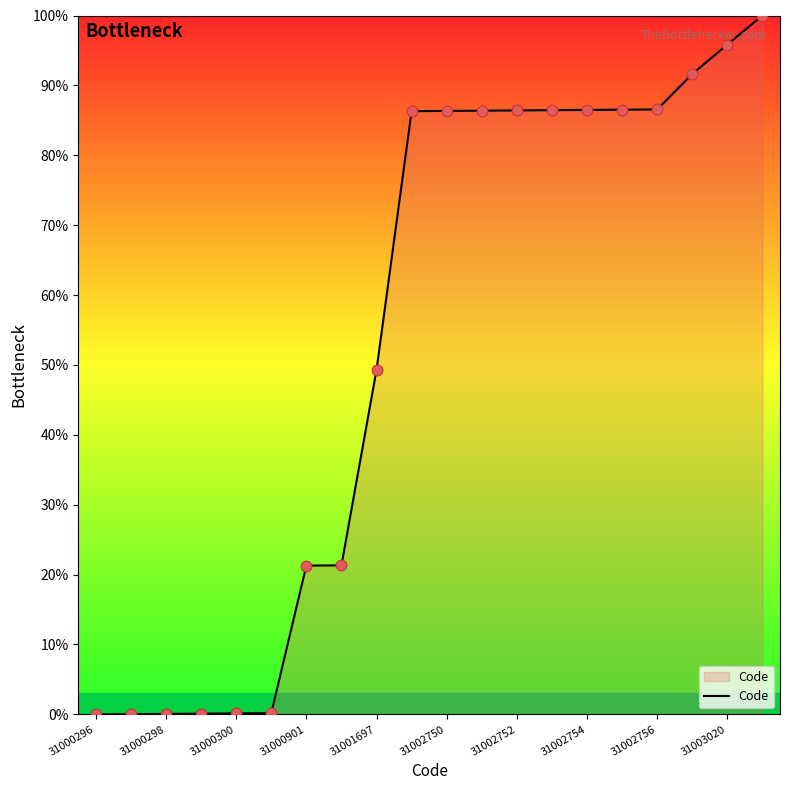

What is the greatest value displayed?

100.0